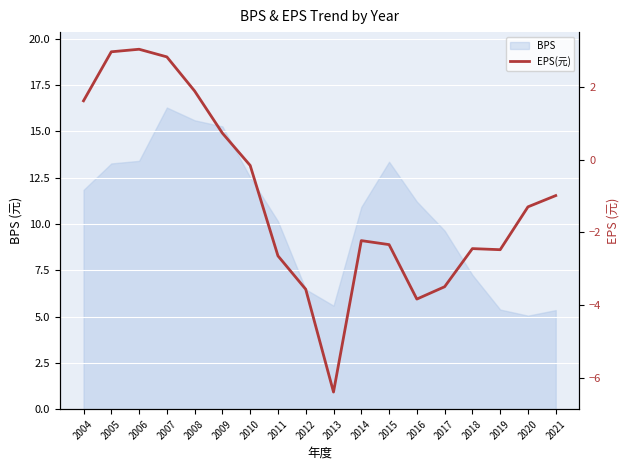

What is the maximum value for BPS?

16.3